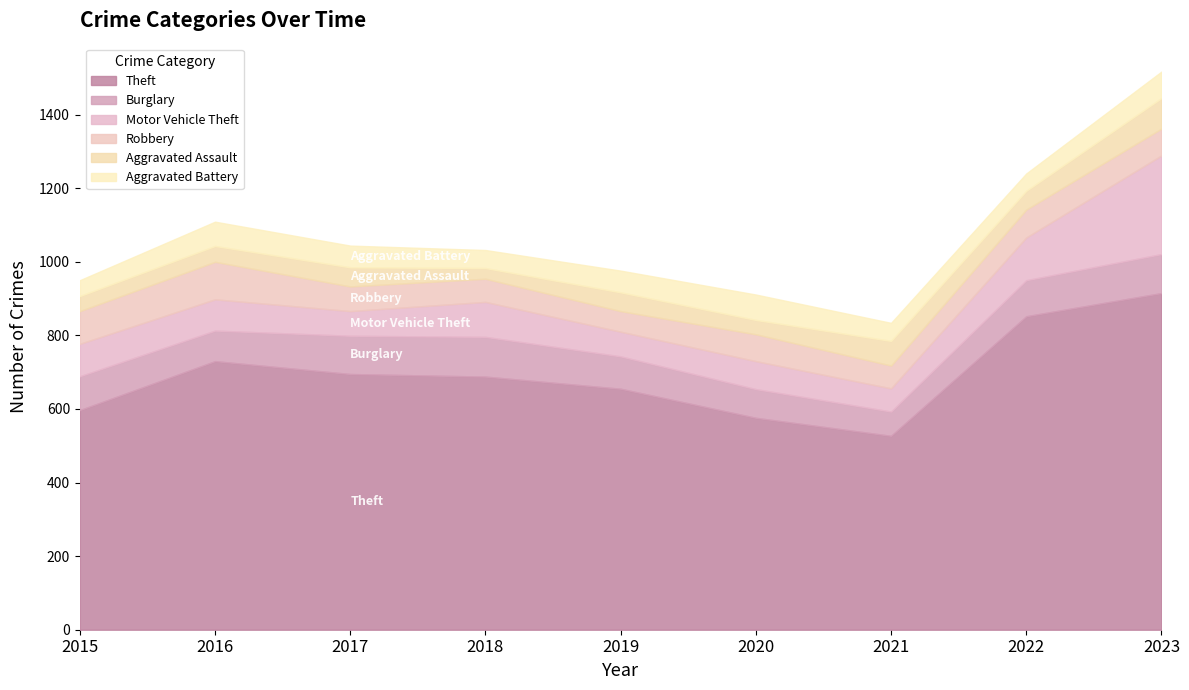

At which label does Theft reach its peak?

2023